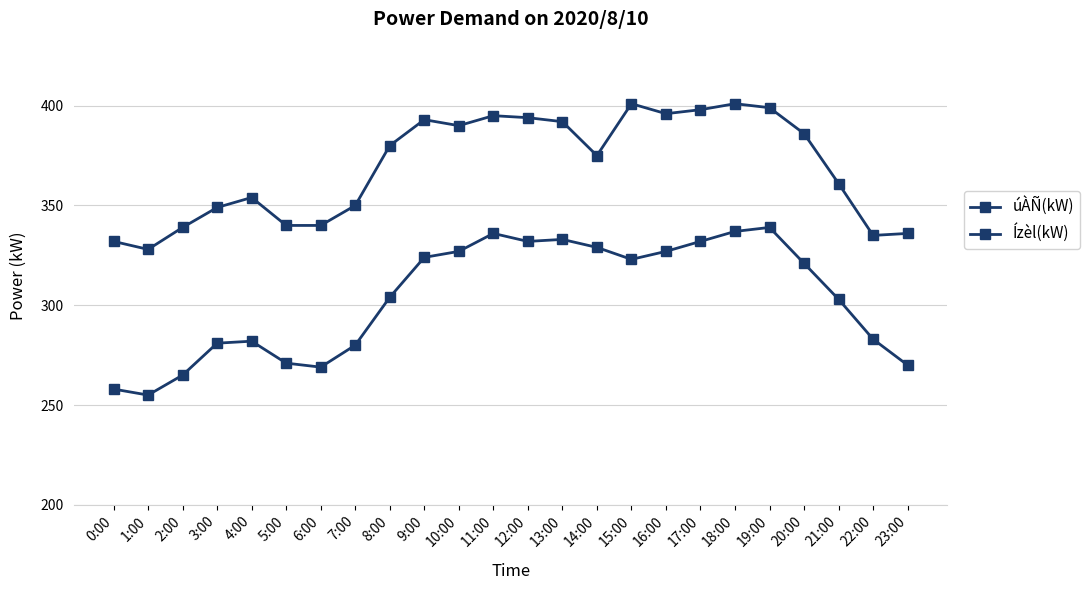

Which series has the largest range (max minus min)?

úÀÑ(kW)